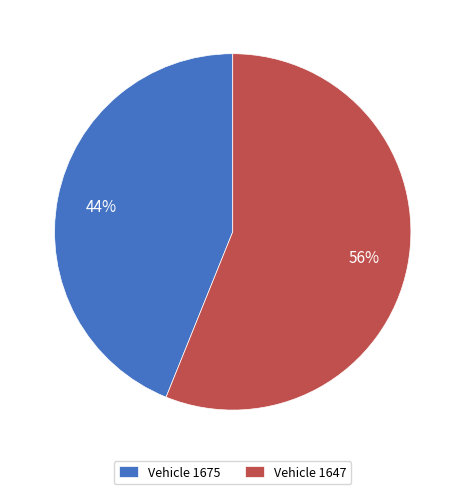

What is the ratio of the value at Vehicle 1675 to the value at Vehicle 1647?

0.8